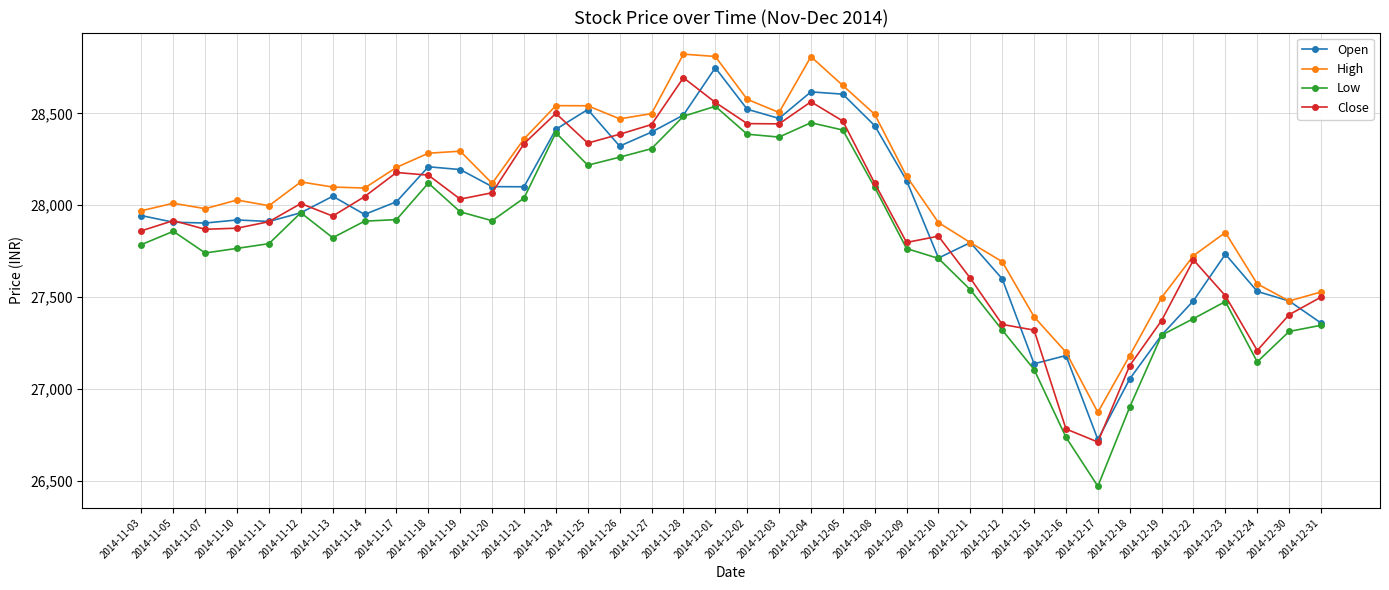

Which series changed the most between 2014-11-05 and 2014-12-04?

High